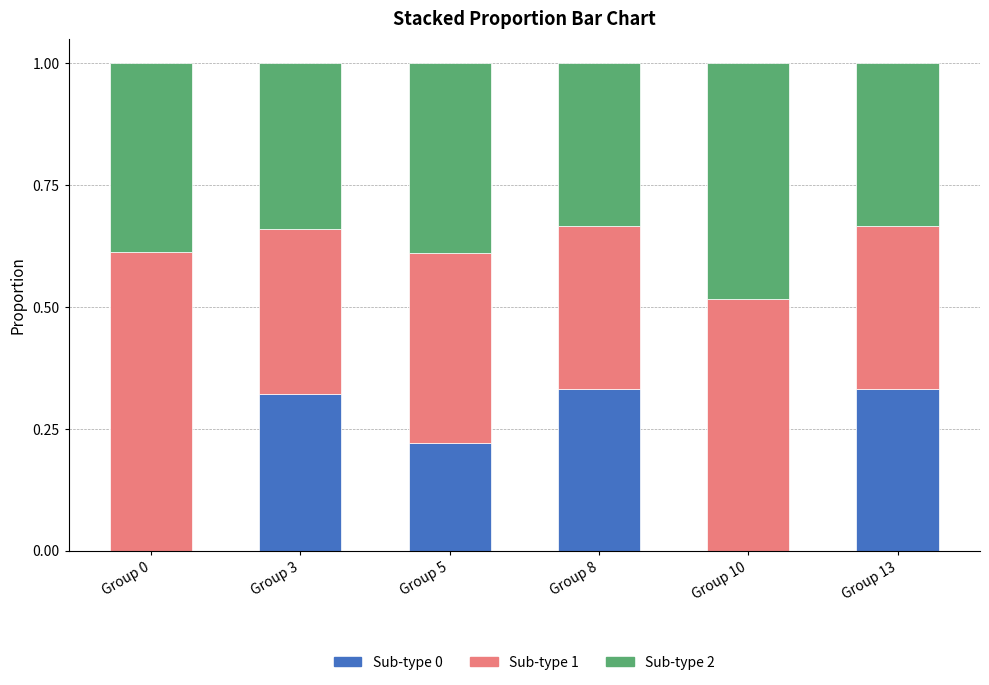

What are all the series names shown in the legend?

Sub-type 0, Sub-type 1, Sub-type 2